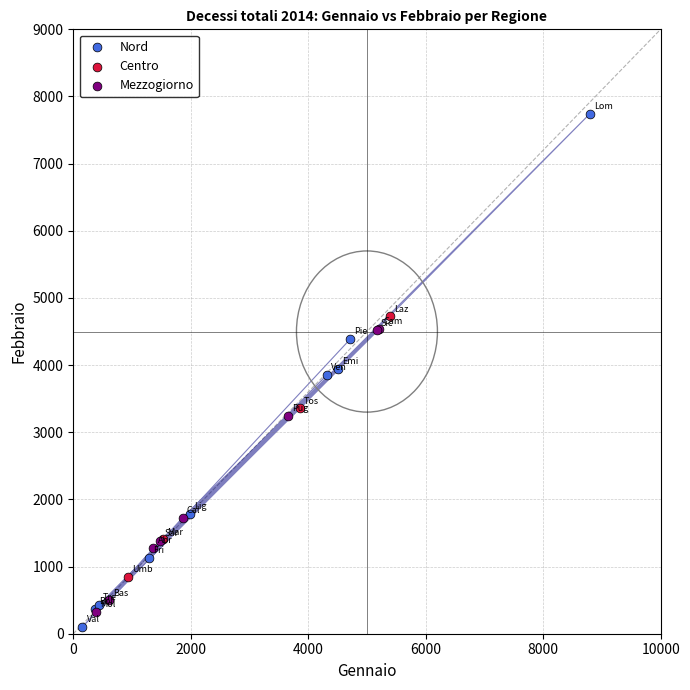

Which series has the largest Y range (max minus min)?

Nord